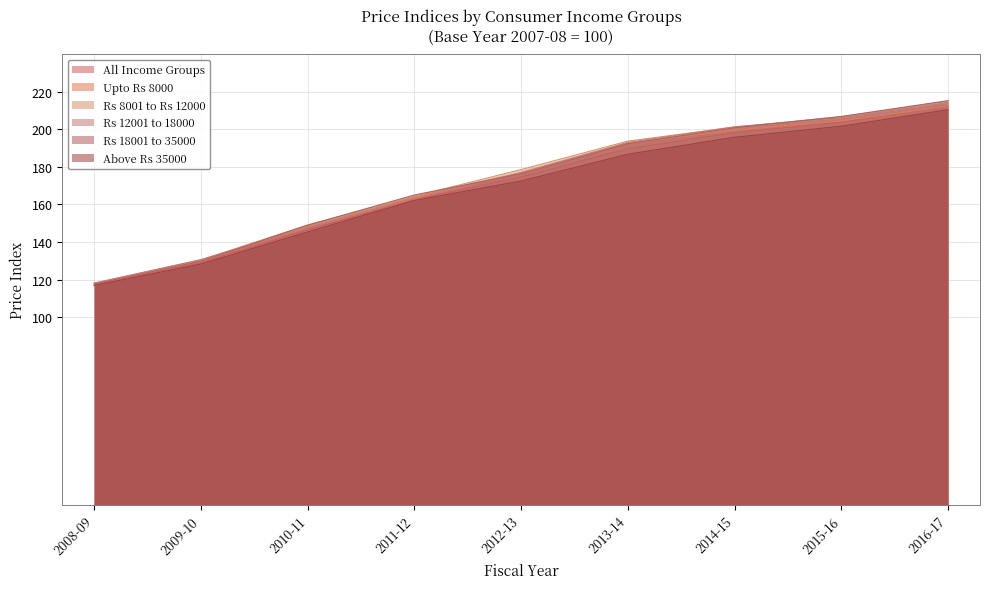

Does the chart have visible grid lines?

Yes